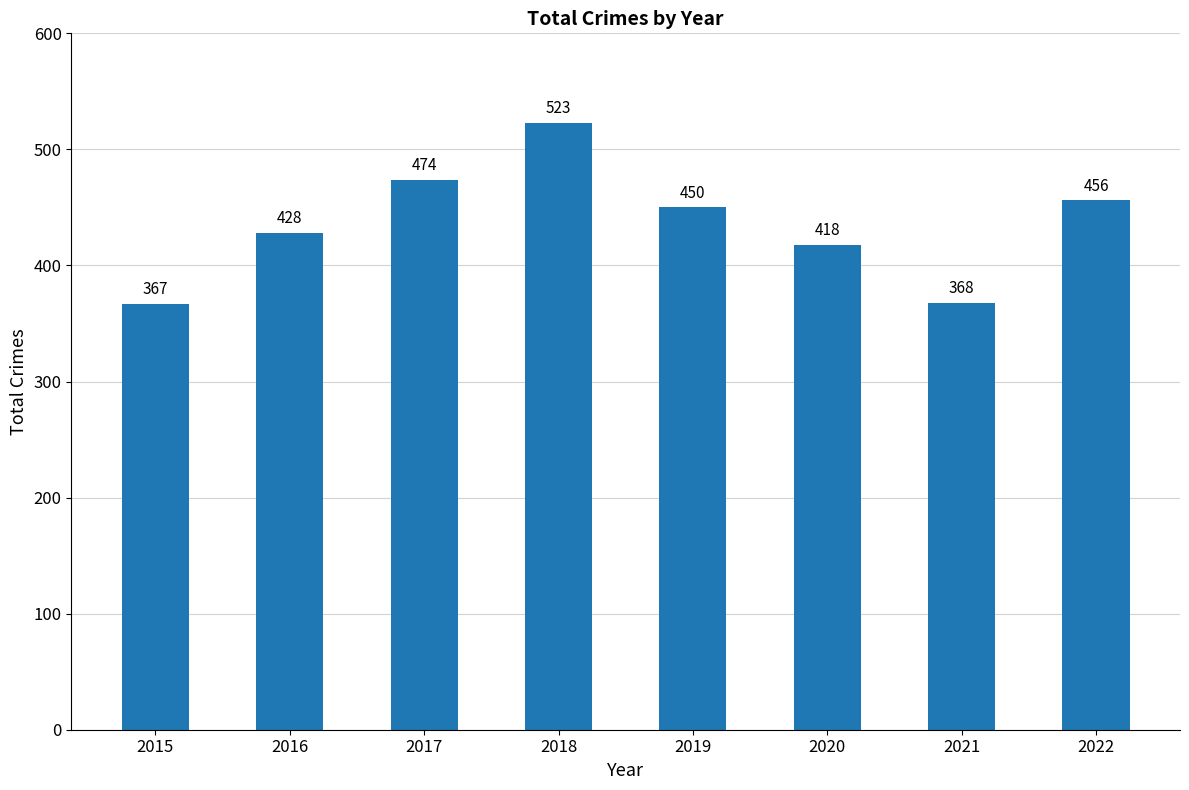

How many data points does each series have?

8